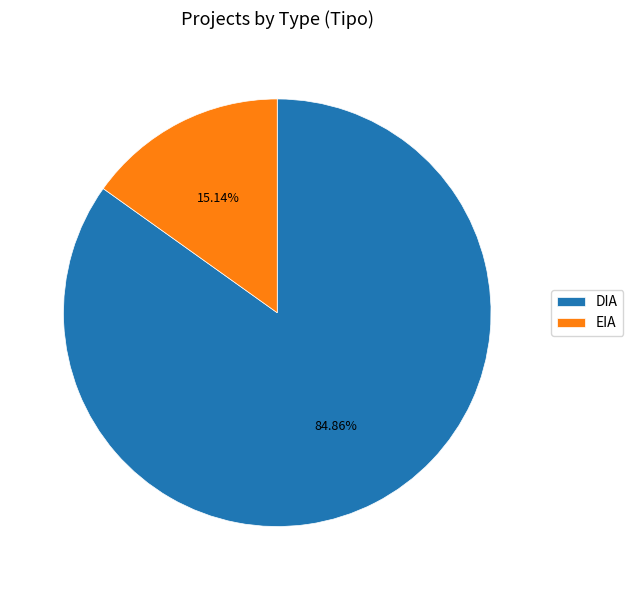

Is it true that EIA is 24% of the pie?

False